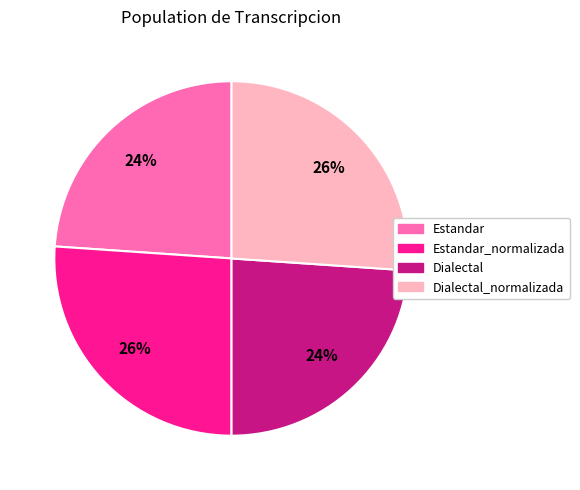

Is there any slice that represents more than half of the pie?

No